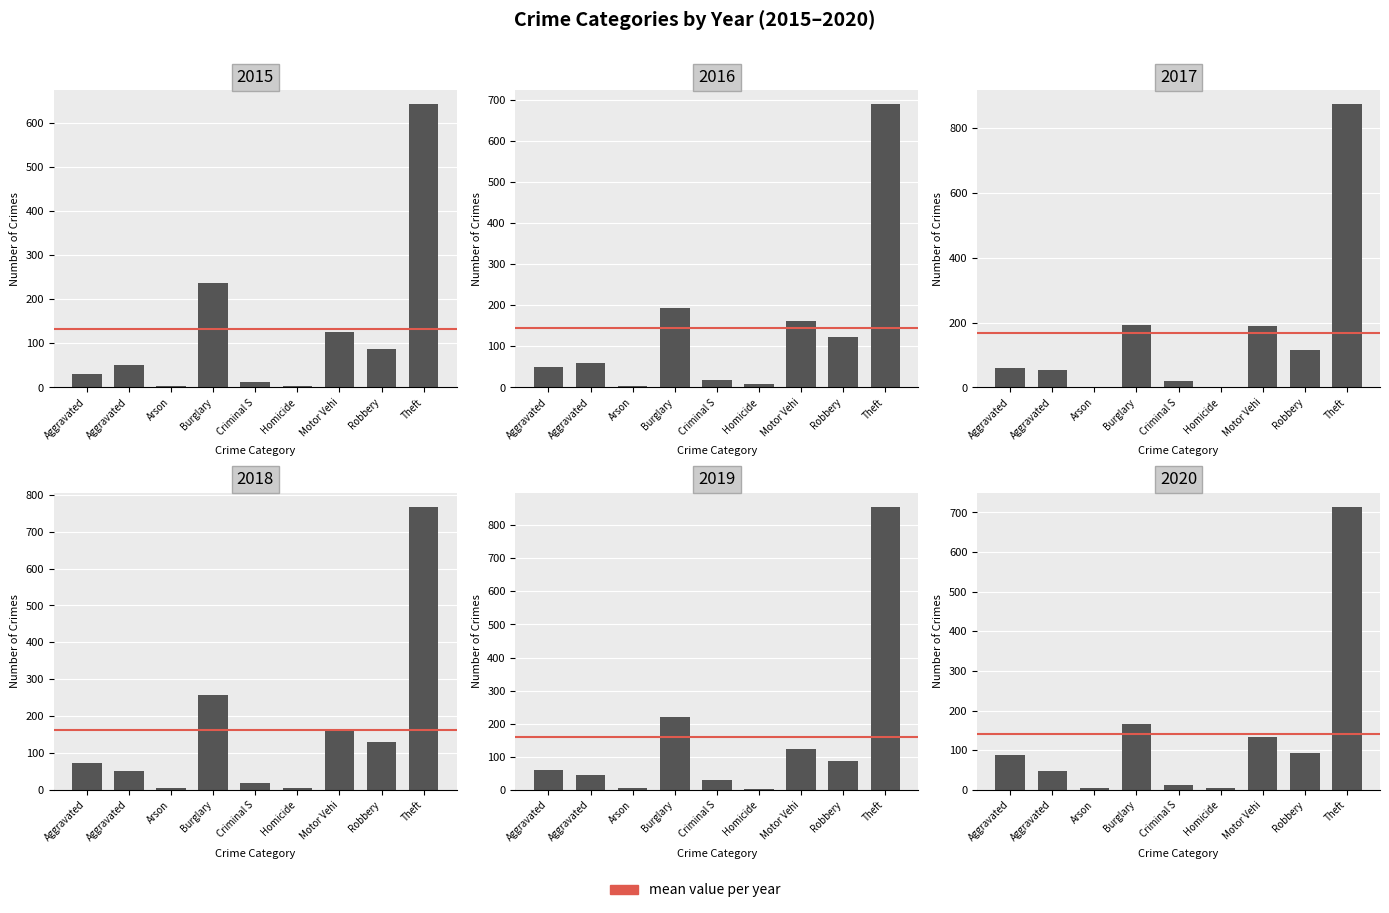

Does the chart contain any negative values?

No